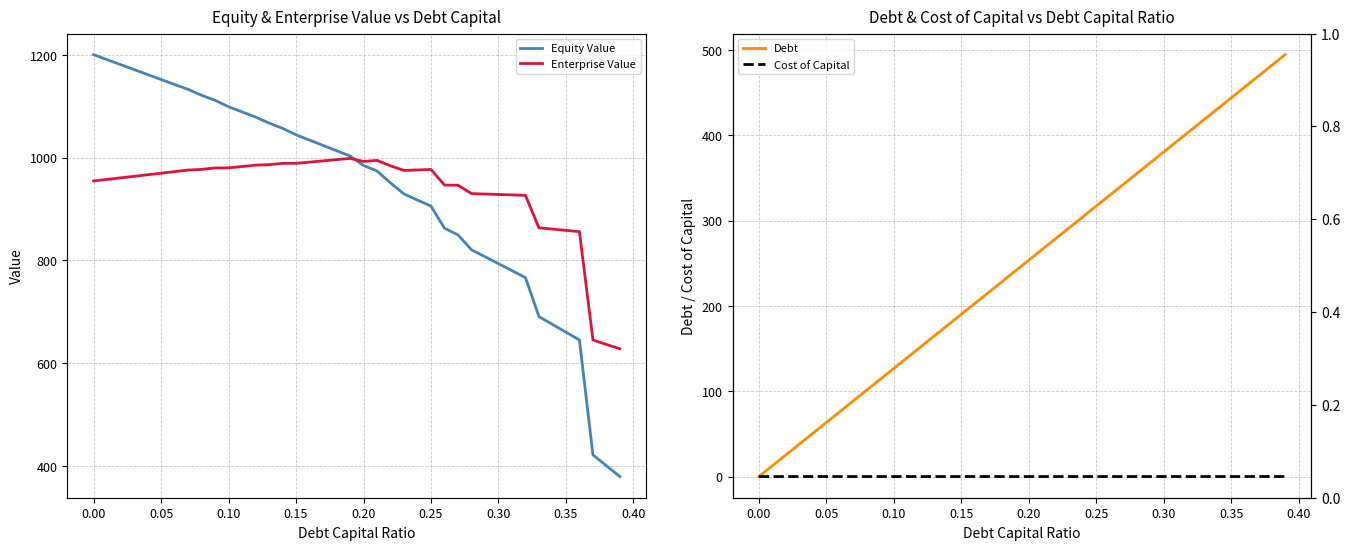

What is the difference between the maximum and minimum values in the Equity Value series?

821.4